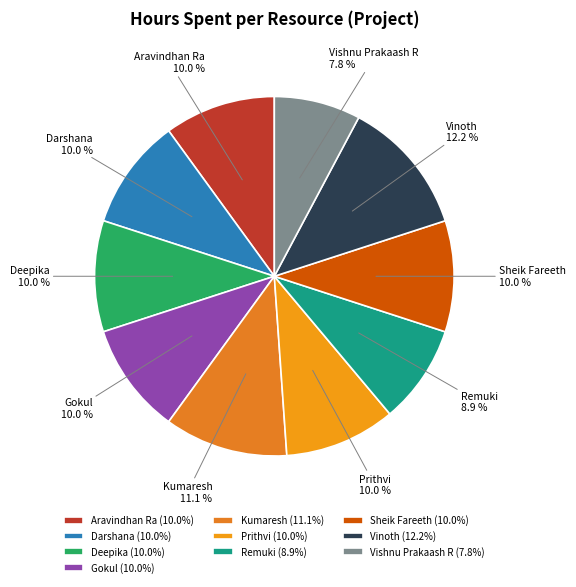

Is it true that Vinoth is 12% of the pie?

True